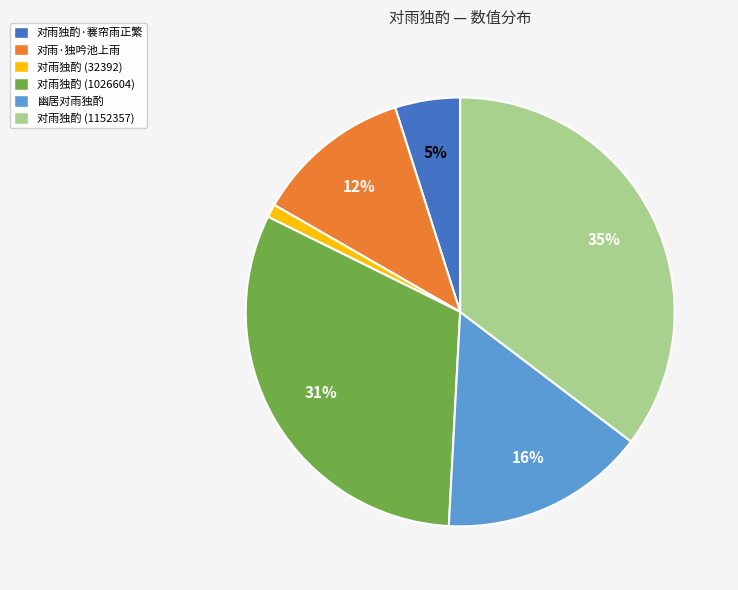

To the nearest percent, what is the difference between the largest and smallest slice percentages?

34%